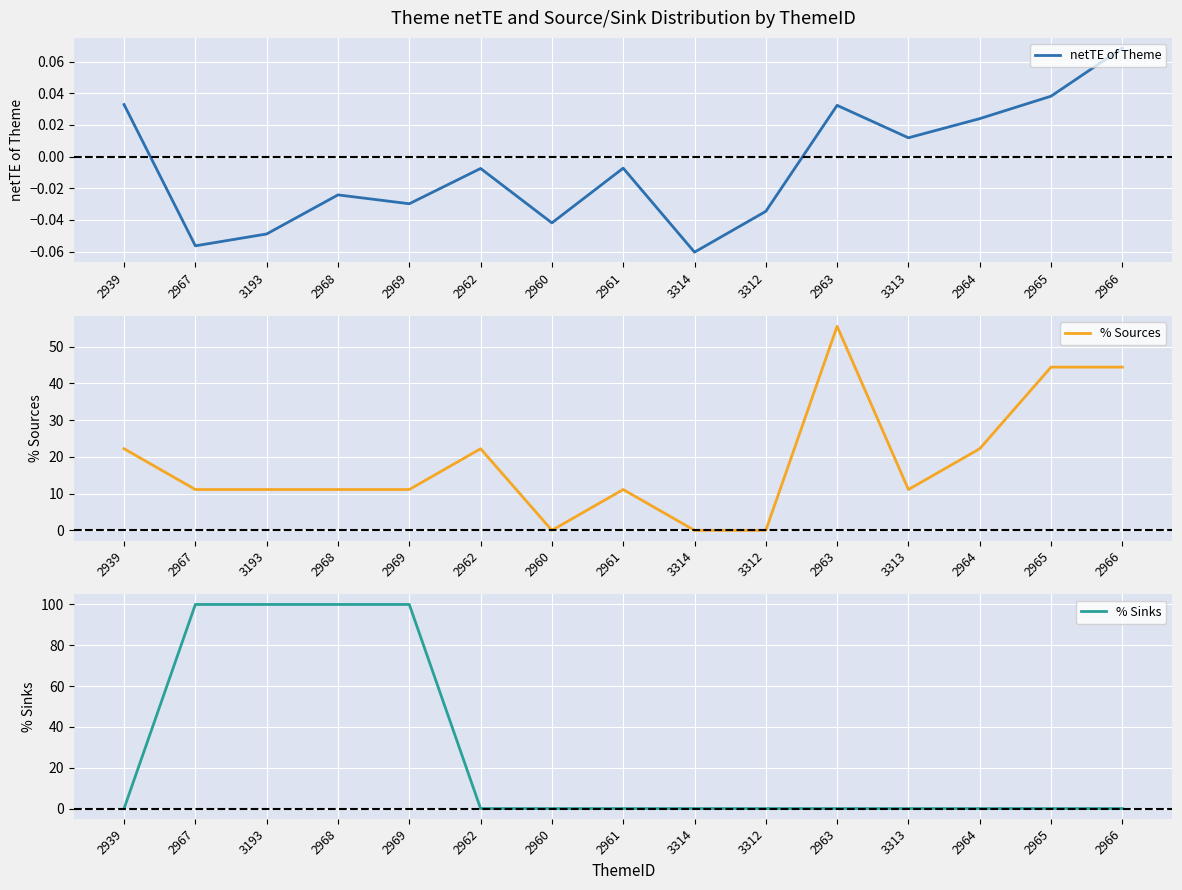

At how many categories does at least one series exceed 46?

5